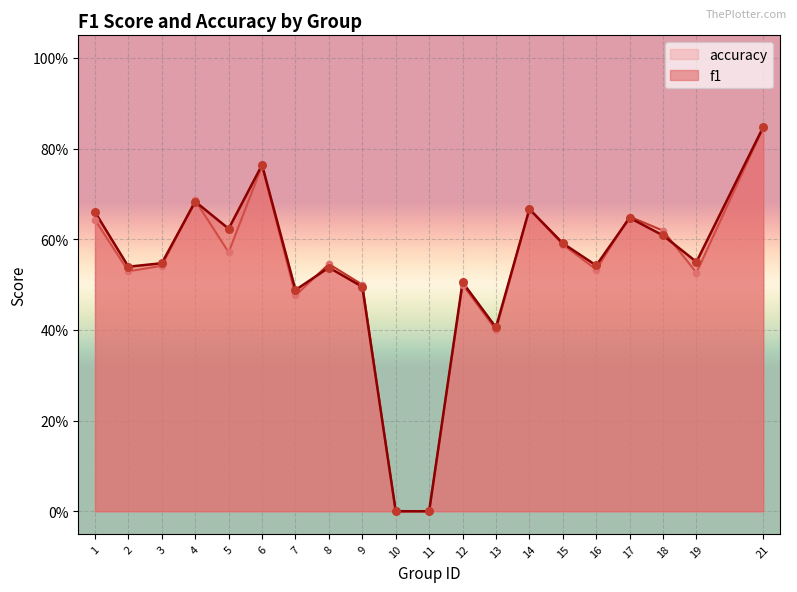

Which series contains the lowest Y value?

f1